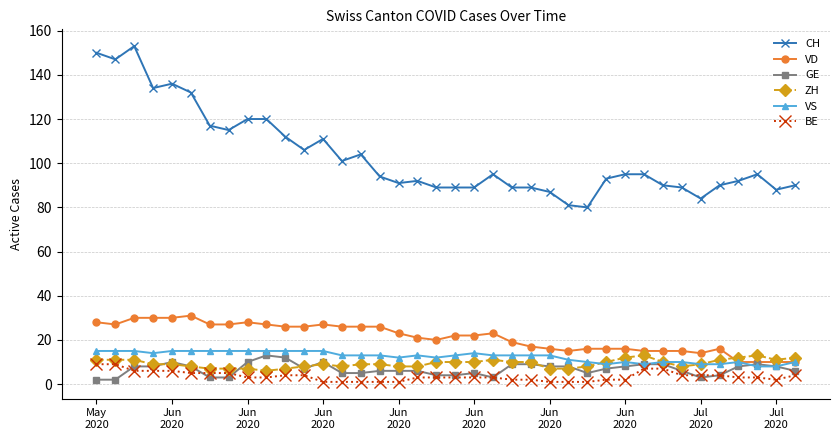

True or false: ZH and CH intersect in this chart.

False